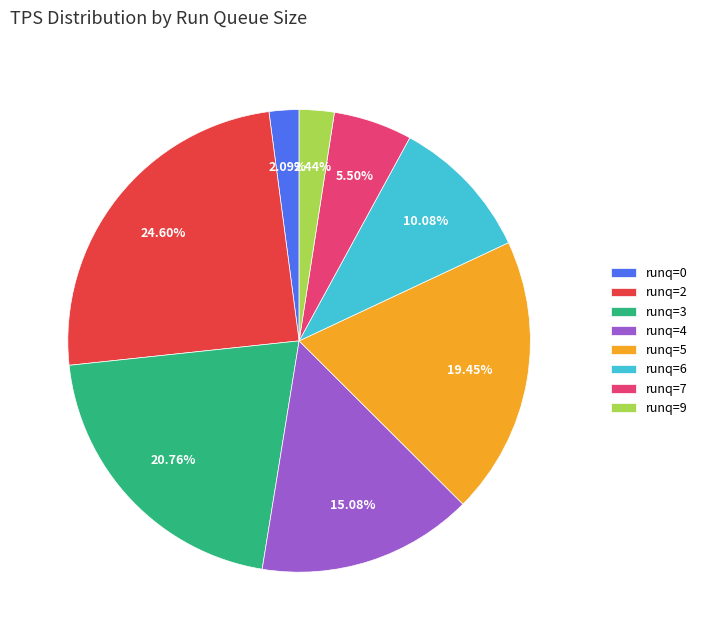

Which has a higher value, runq=2 or runq=3?

runq=2